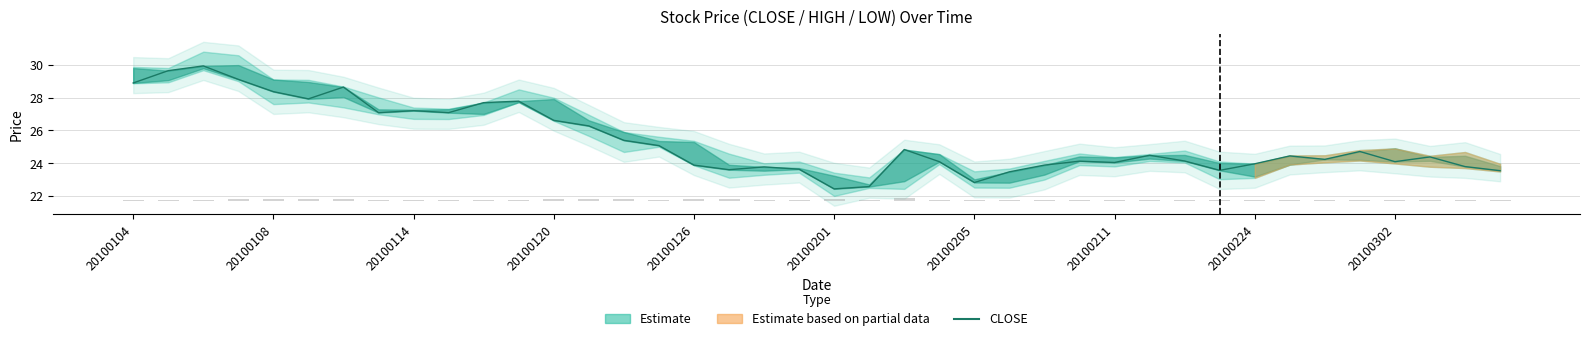

Is it true that the value at 11 is 27.8?

True